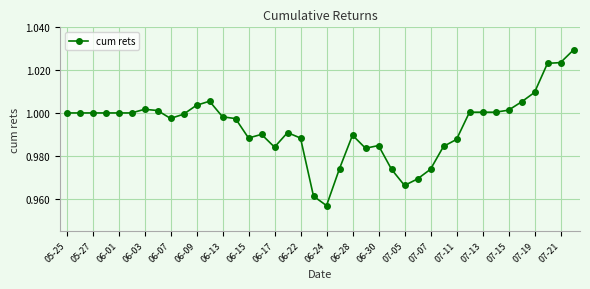

True or false: there are more than 0 points higher than both neighbors.

True